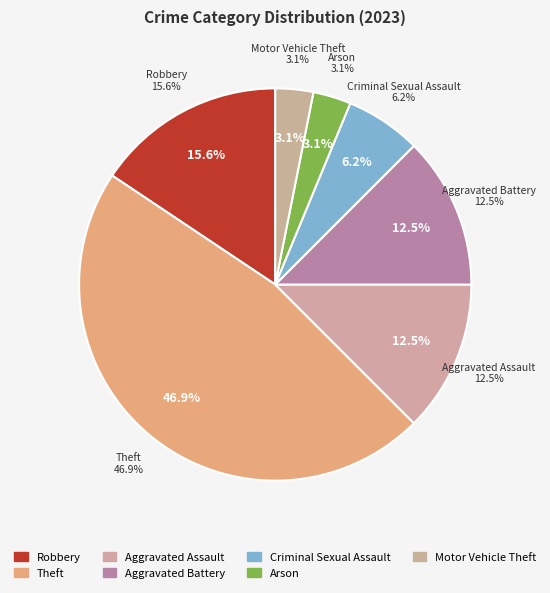

To the nearest percent, what is the combined percentage of Aggravated Assault and Criminal Sexual Assault?

19%